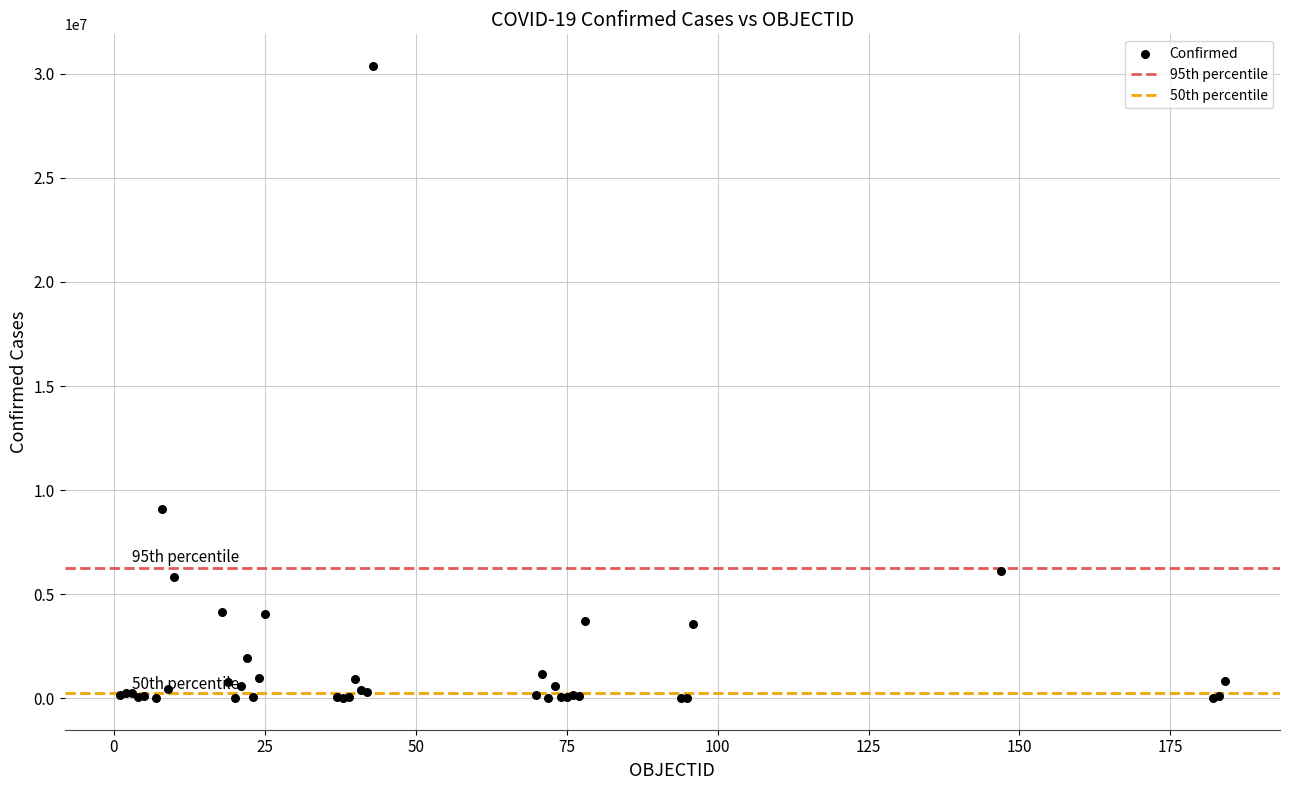

What Y value in the scatter plot is closest to 15192736?

9072230